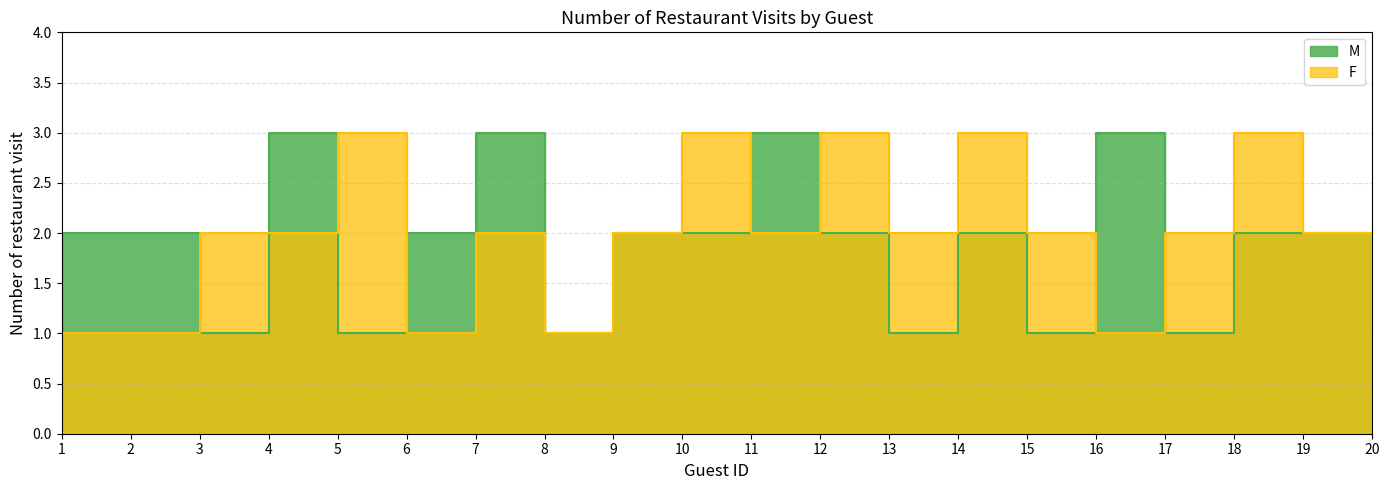

True or false: M has more than 0 points higher than both neighbors.

True